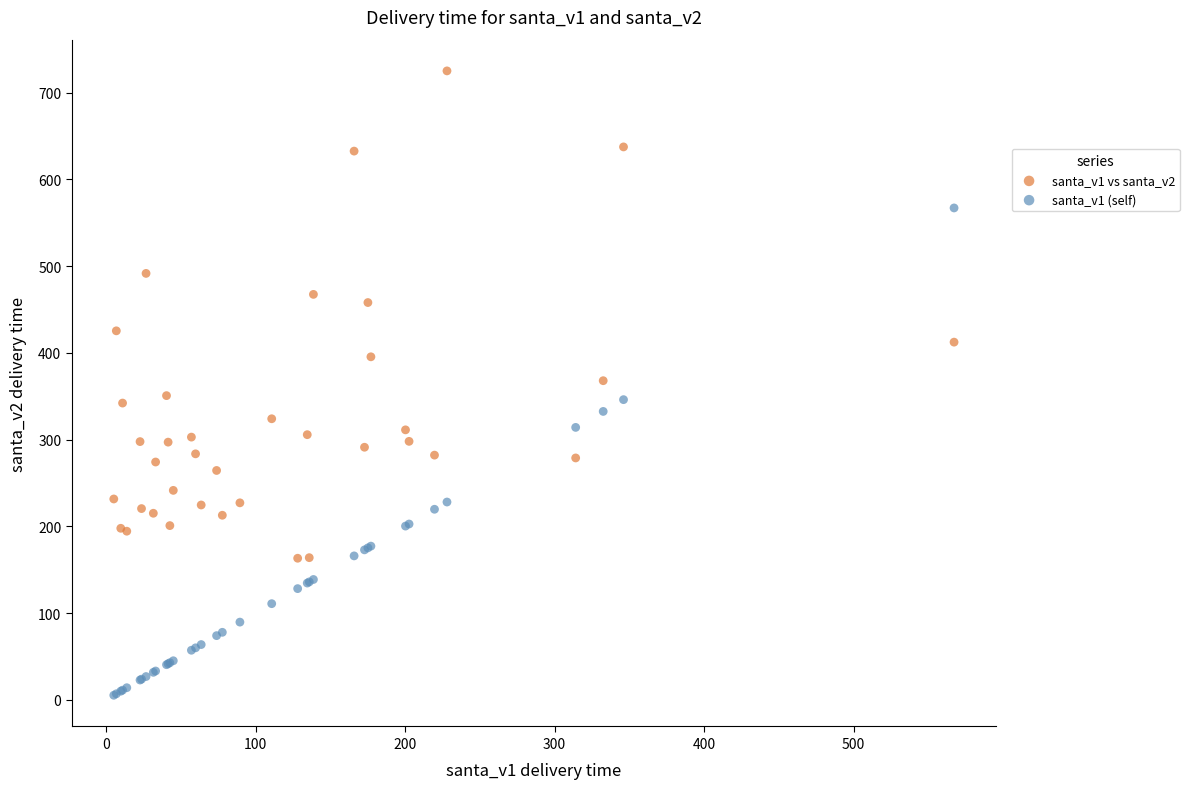

Which series contains the lowest Y value?

santa_v1 (self)